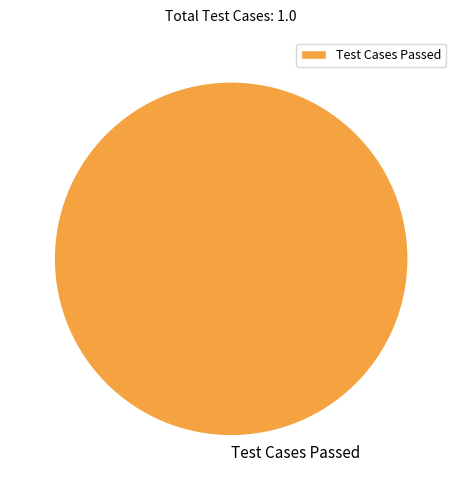

Is there a majority slice in this chart?

Yes